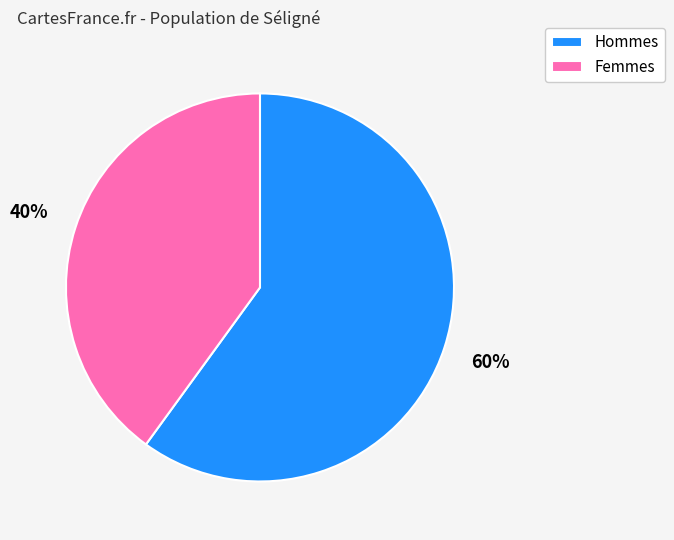

Is it true that Hommes is 60% of the pie?

True